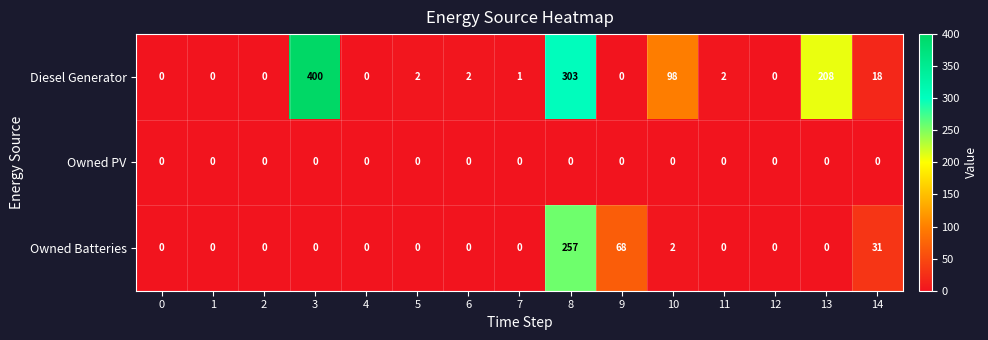

What is the sum of the Diesel Generator values at 8 and 14?

321